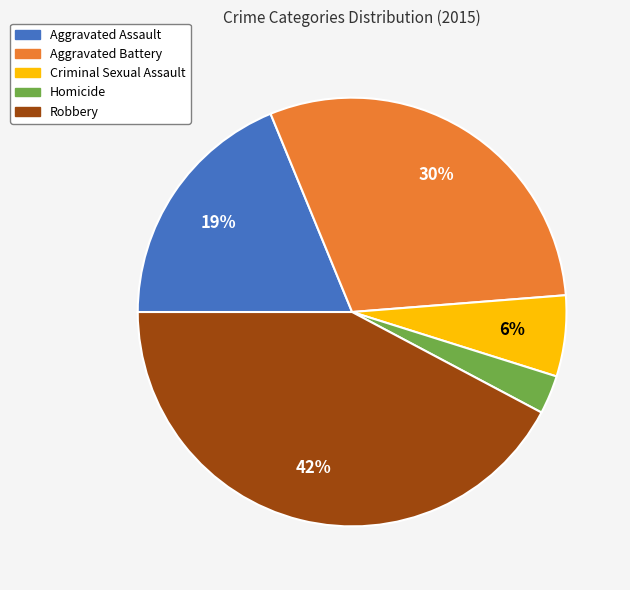

Which has a higher value, Aggravated Assault or Homicide?

Aggravated Assault